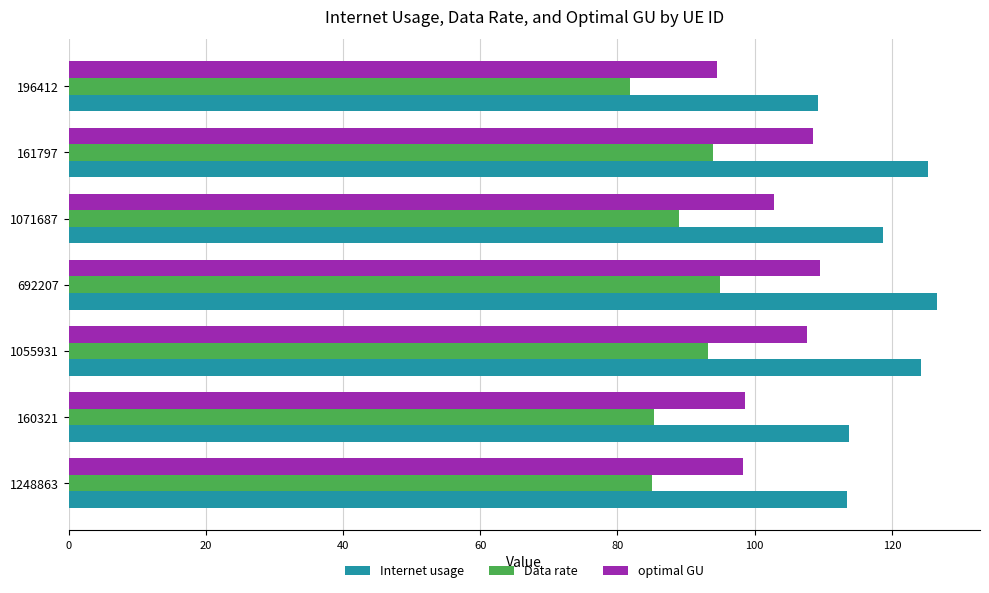

What is the difference between the highest and lowest values at 196412?

27.3